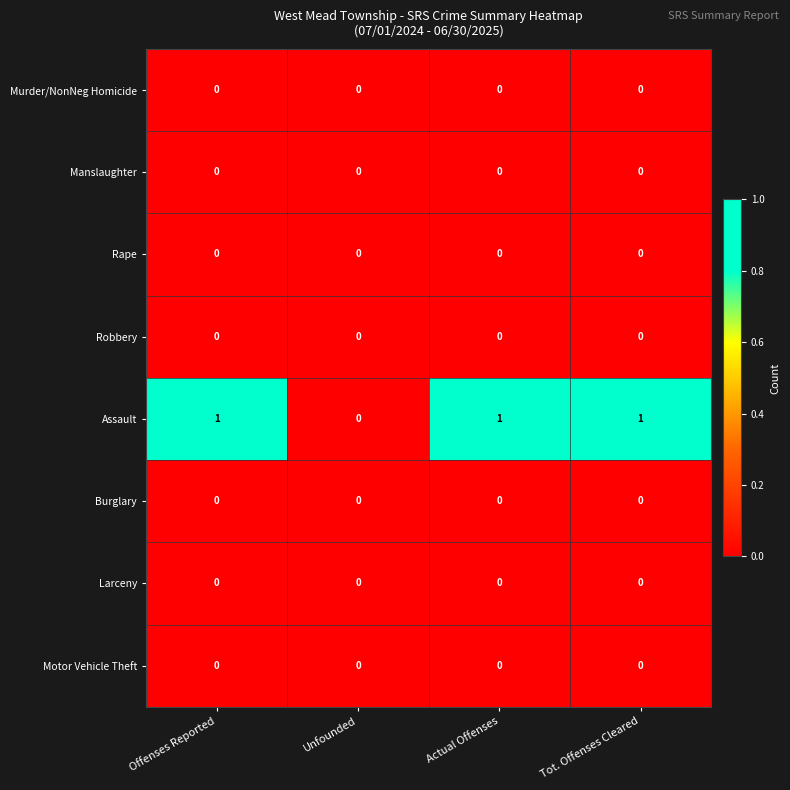

Which series has the widest spread of values?

Assault